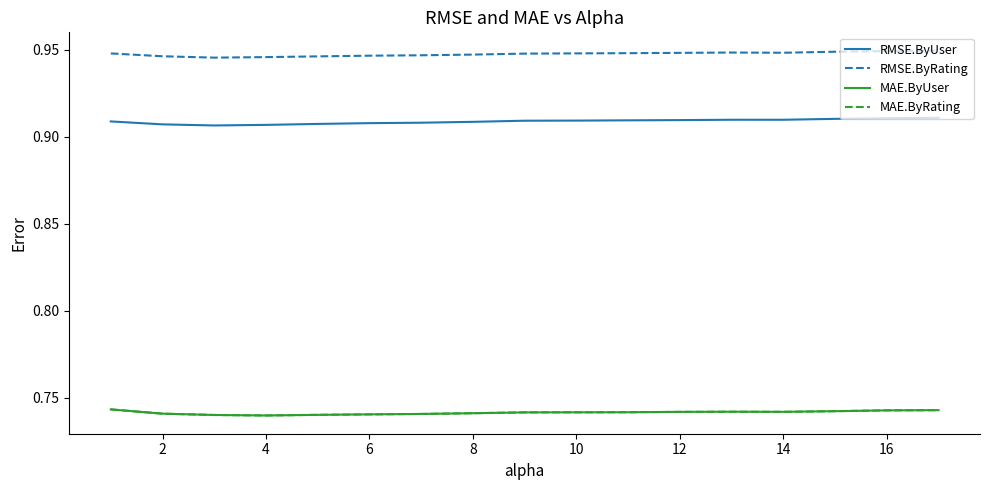

How many interior local valleys does the RMSE.ByRating series have?

2